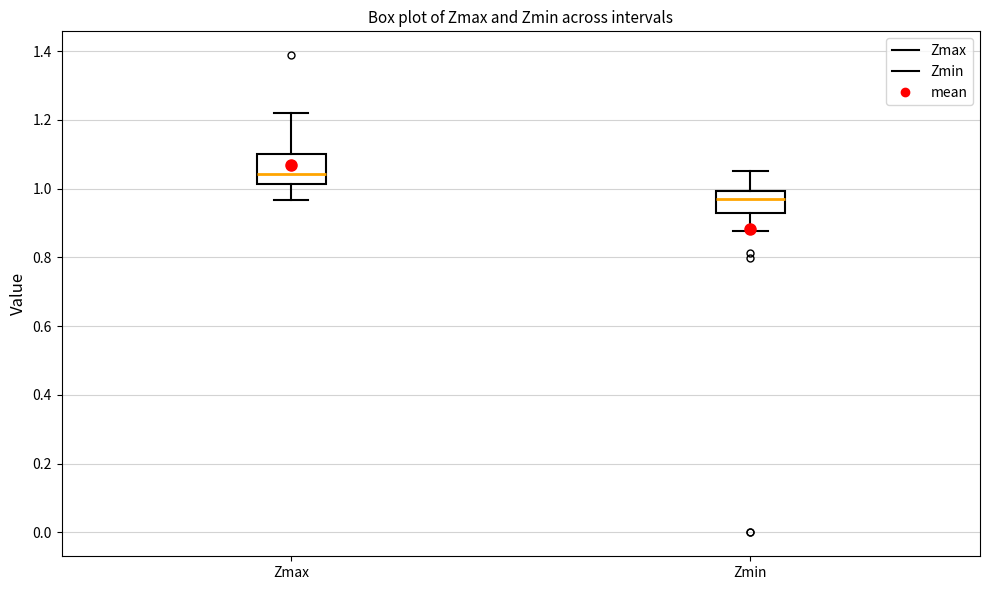

Reading left to right, read every box against the y-axis: the position of its median line, the range the box covers, and the ends of its whiskers. The values are not printed on the chart, so give them approximately, as read against the axis.

Zmax: median 1.04, box 1.02 to 1.10, whiskers 0.96 to 1.22
Zmin: median 0.96, box 0.92 to 1.00, whiskers 0.88 to 1.06